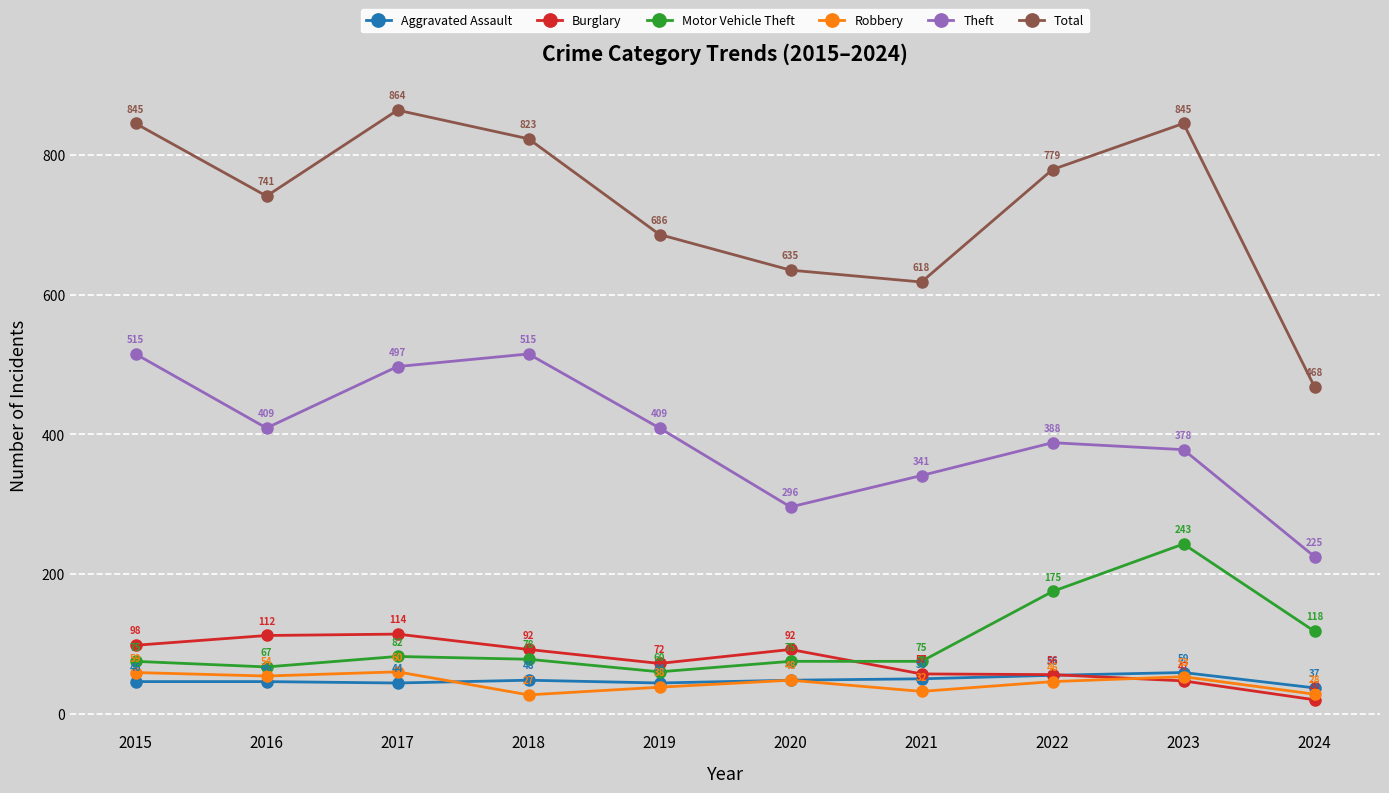

Reading right to left, transcribe all the data shown in this chart.

Aggravated Assault: 2024=37	2023=59	2022=55	2021=50	2020=48	2019=44	2018=48	2017=44	2016=46	2015=46
Burglary: 2024=20	2023=47	2022=56	2021=57	2020=92	2019=72	2018=92	2017=114	2016=112	2015=98
Motor Vehicle Theft: 2024=118	2023=243	2022=175	2021=75	2020=75	2019=60	2018=78	2017=82	2016=67	2015=75
Robbery: 2024=28	2023=53	2022=46	2021=32	2020=48	2019=38	2018=27	2017=60	2016=54	2015=59
Theft: 2024=225	2023=378	2022=388	2021=341	2020=296	2019=409	2018=515	2017=497	2016=409	2015=515
Total: 2024=468	2023=845	2022=779	2021=618	2020=635	2019=686	2018=823	2017=864	2016=741	2015=845